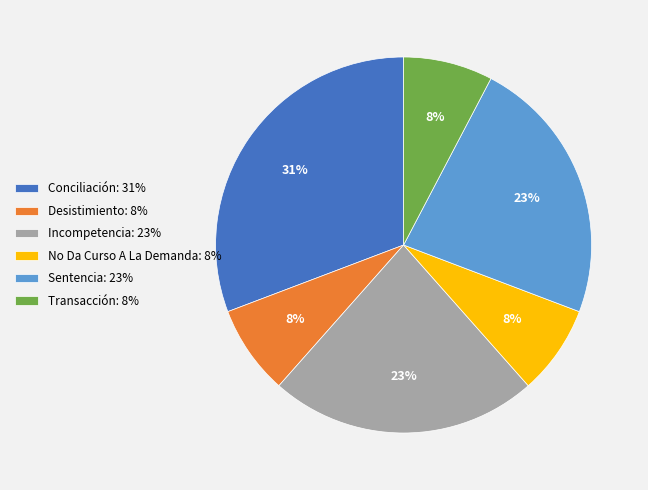

Does any single category account for the majority?

No